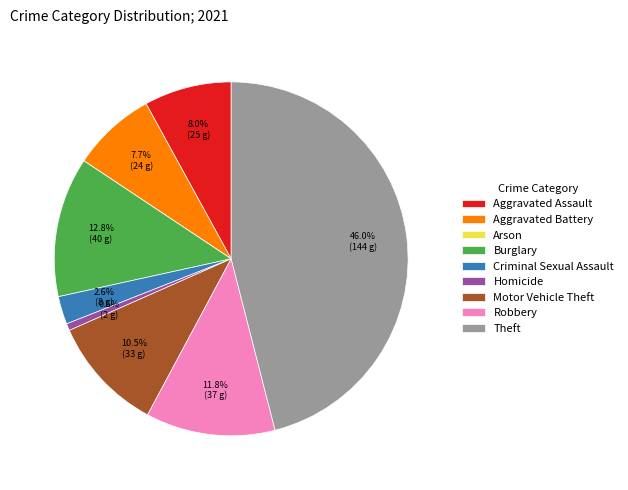

What percentage is NOT represented by Theft?

54.0%